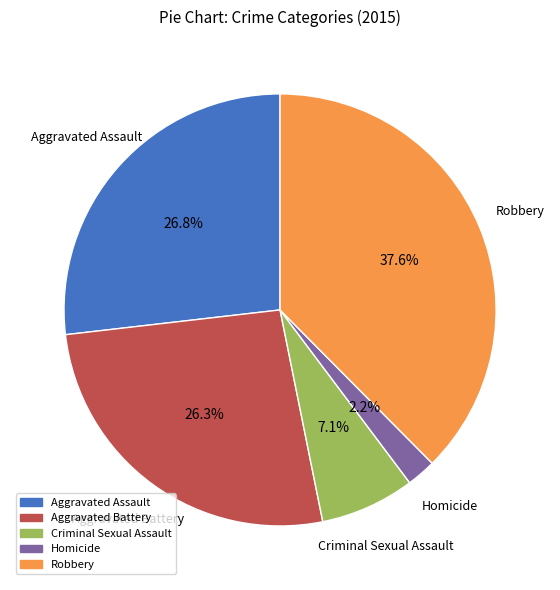

True or false: Robbery accounts for 44% of the total.

False